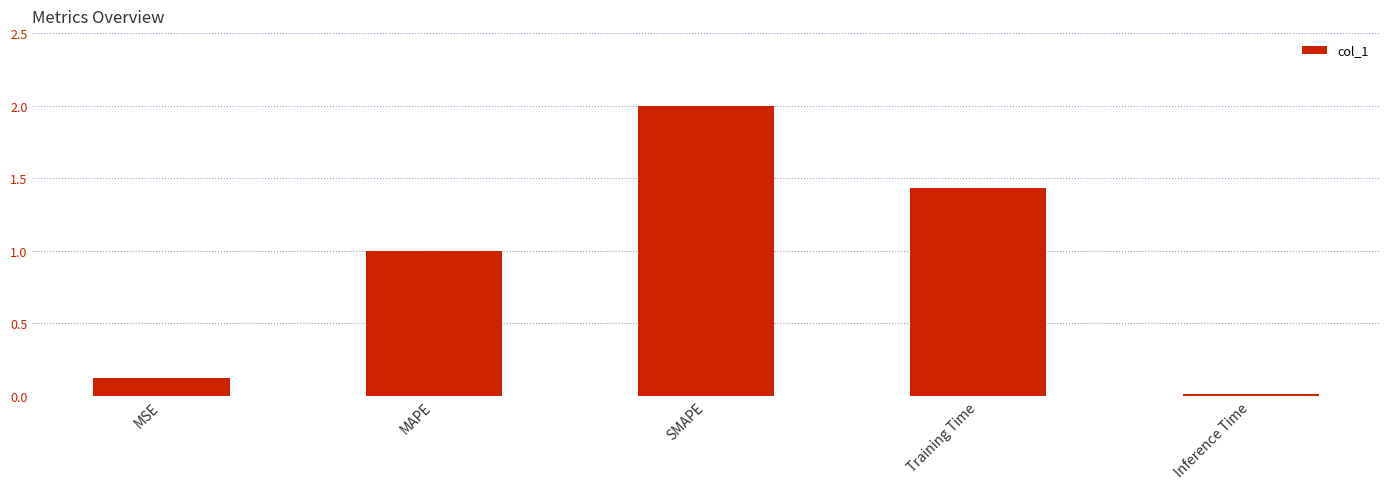

At which category does the chart reach its minimum across all series?

Inference Time